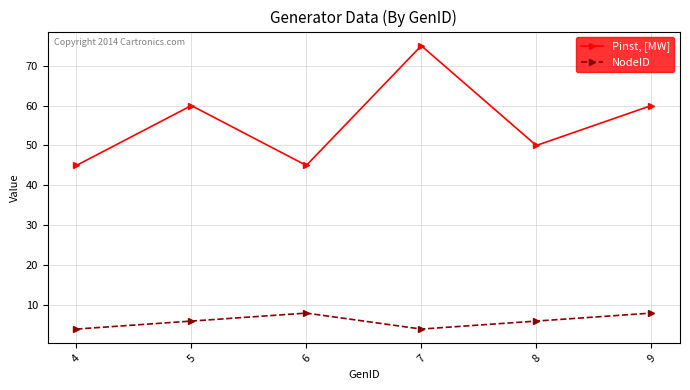

Which label corresponds to the largest value in the chart?

7